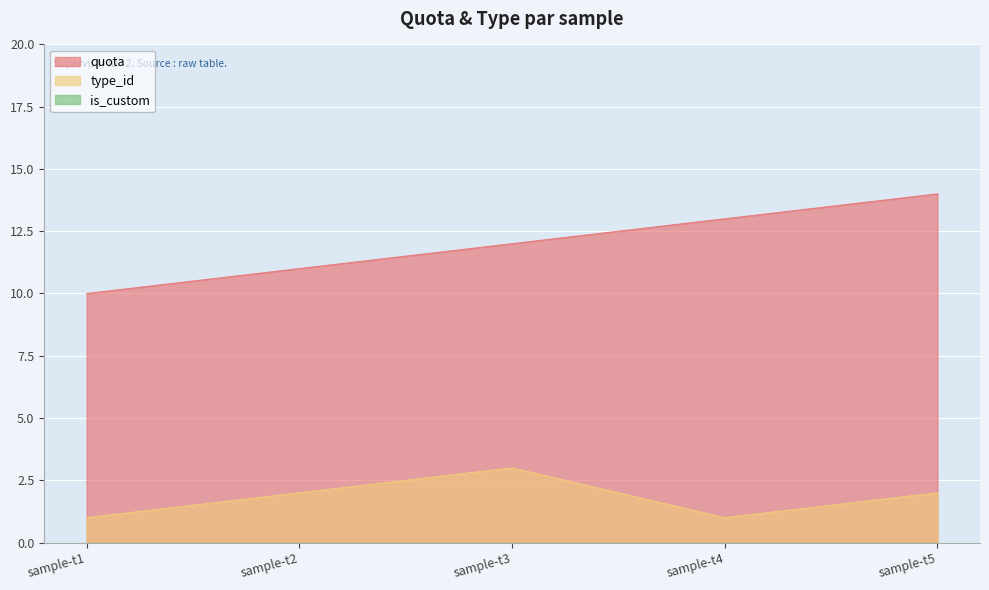

What is the spread (max minus min) of values at sample-t2?

11